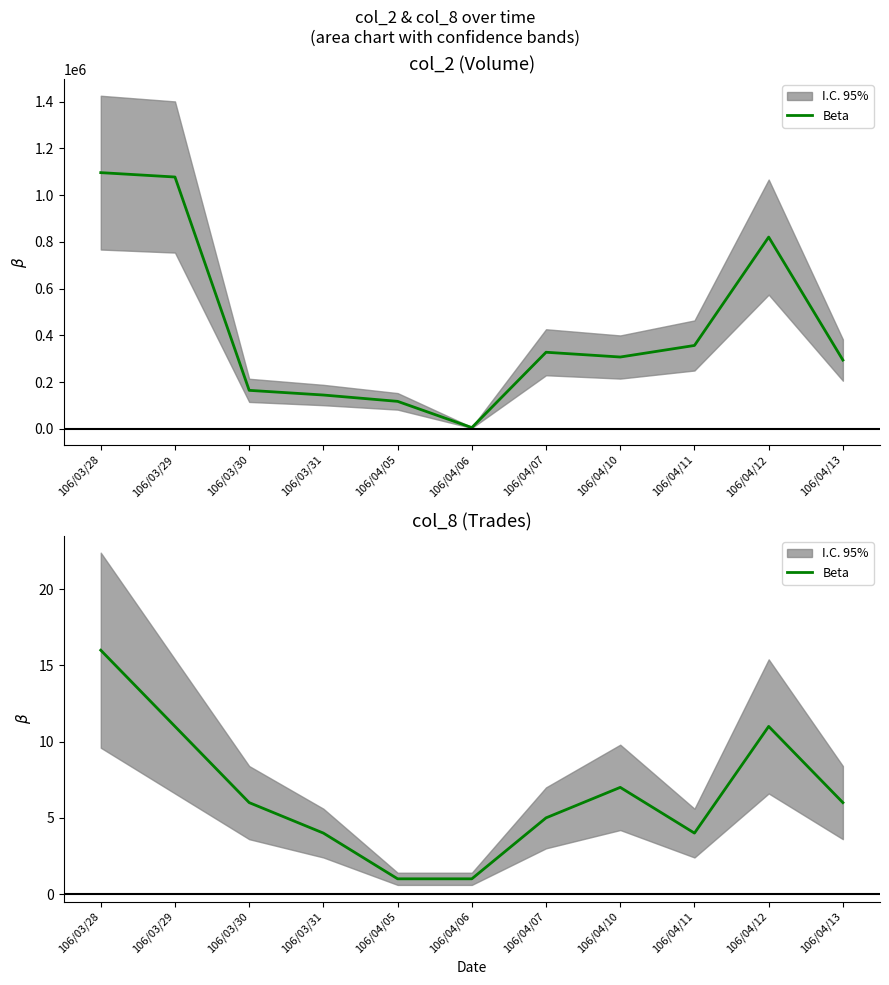

True or false: the data shows 6 at 106/03/29.

False